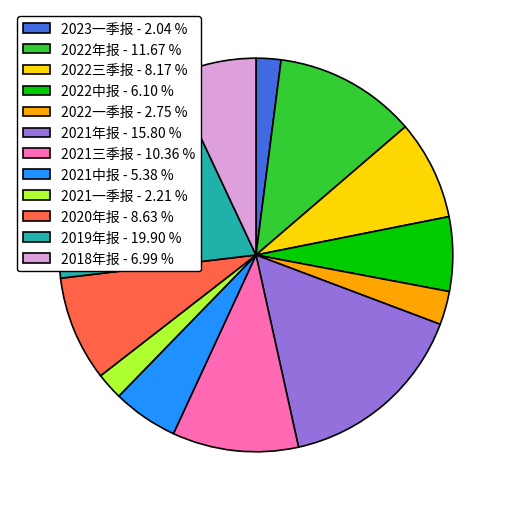

Does 2022年报 account for over 50% of the chart?

No